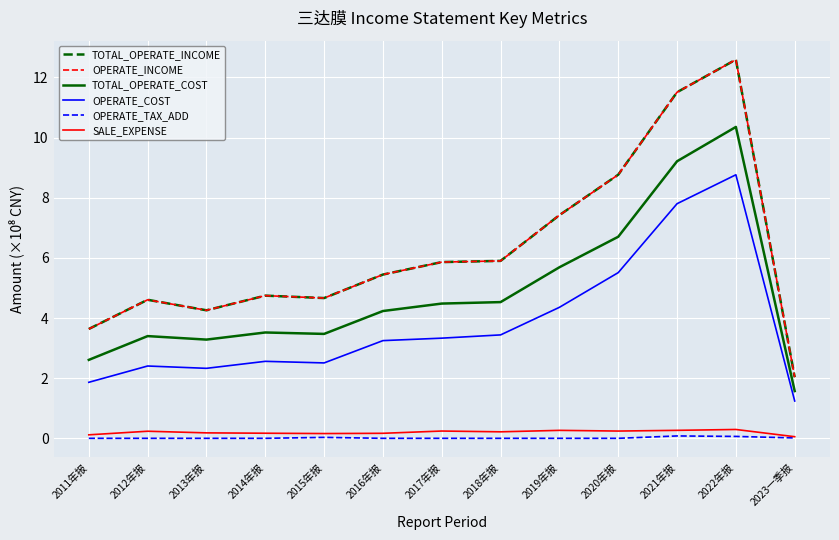

Between 2014年报 and 2020年报, which series saw the biggest shift?

TOTAL_OPERATE_INCOME